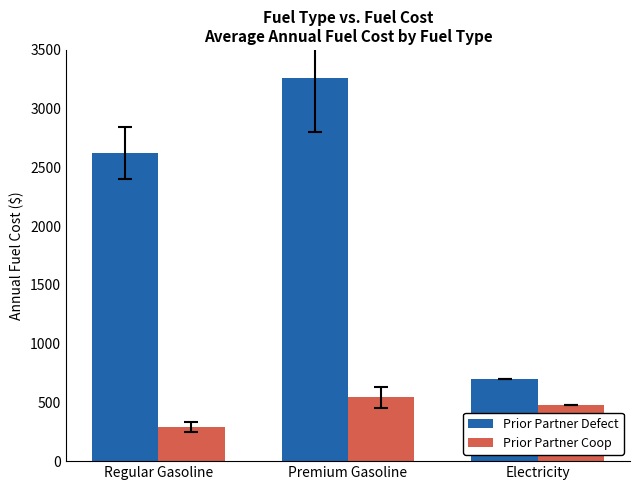

At which category does the chart reach its minimum across all series?

Regular Gasoline